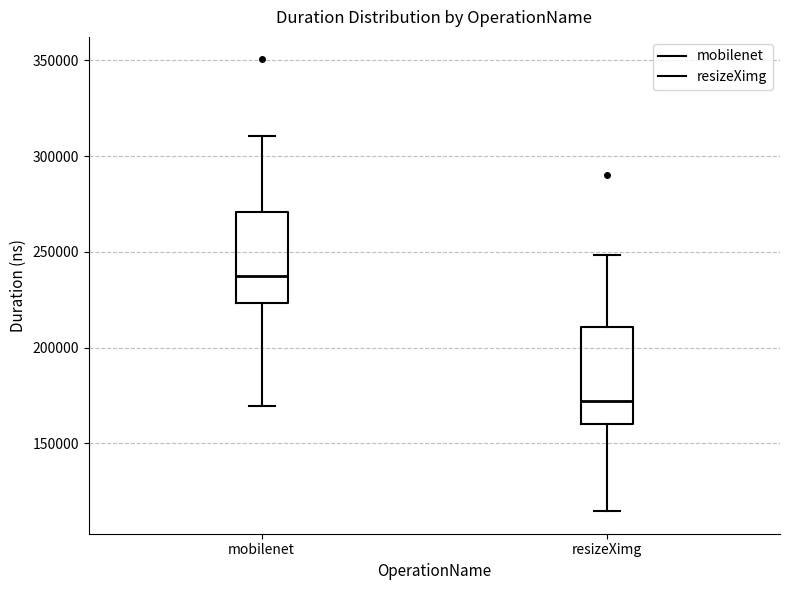

Reading left to right, read every box against the y-axis: the position of its median line, the range the box covers, and the ends of its whiskers. The values are not printed on the chart, so give them approximately, as read against the axis.

mobilenet: median 235000, box 225000 to 270000, whiskers 170000 to 310000
resizeXimg: median 170000, box 160000 to 210000, whiskers 115000 to 250000